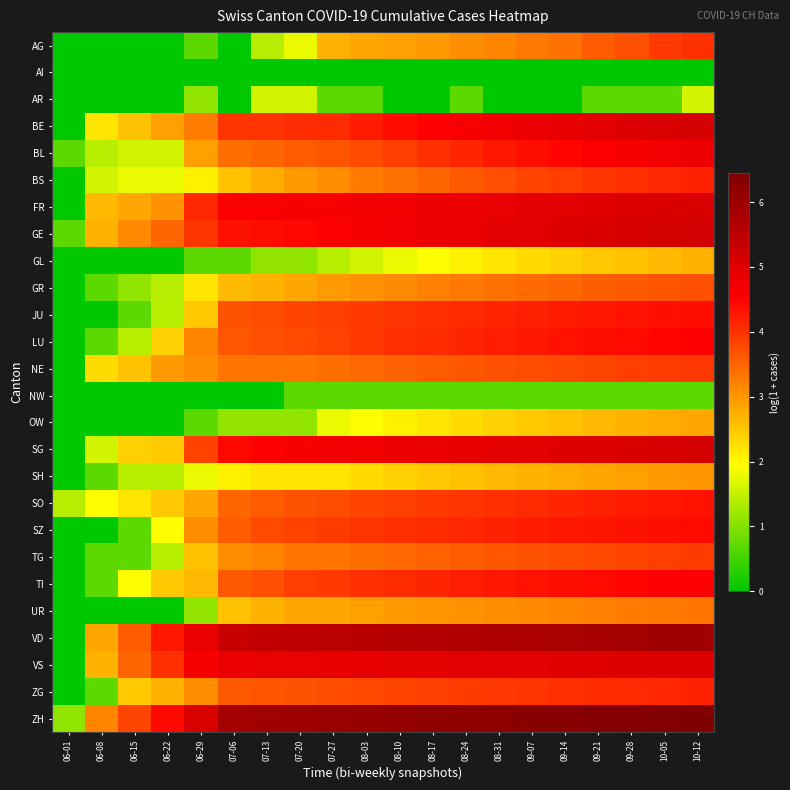

At which category is the sum across all series the highest?

10-12